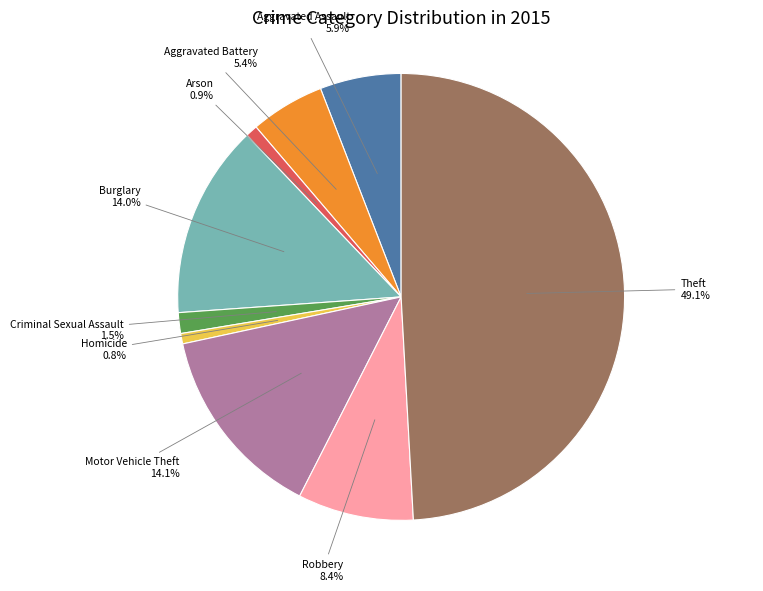

Do Theft and Motor Vehicle Theft together represent more than half of the pie?

Yes